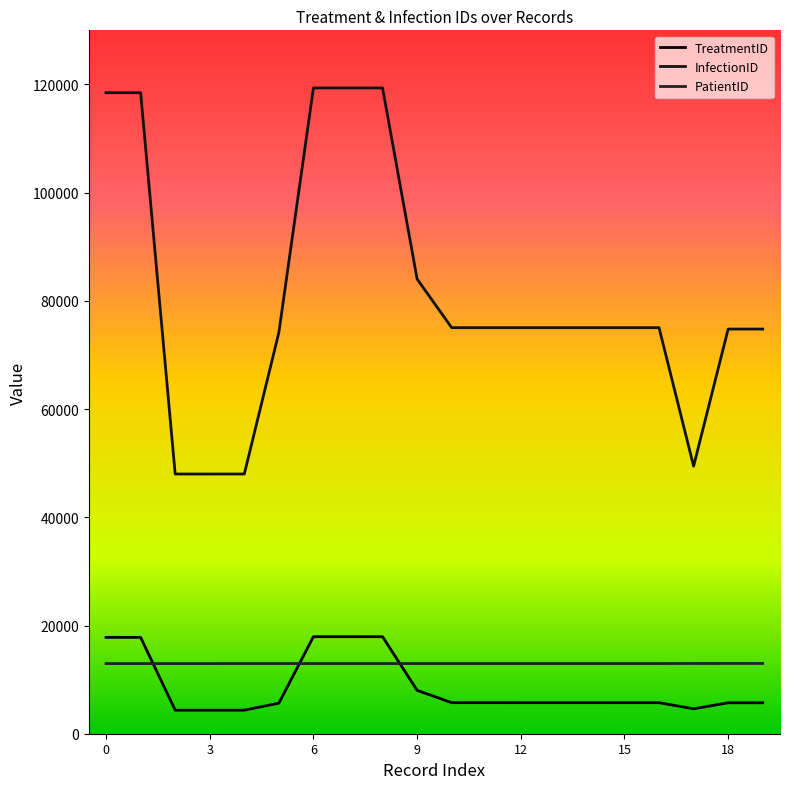

List the series in order of their peak value, lowest first.

PatientID, TreatmentID, InfectionID